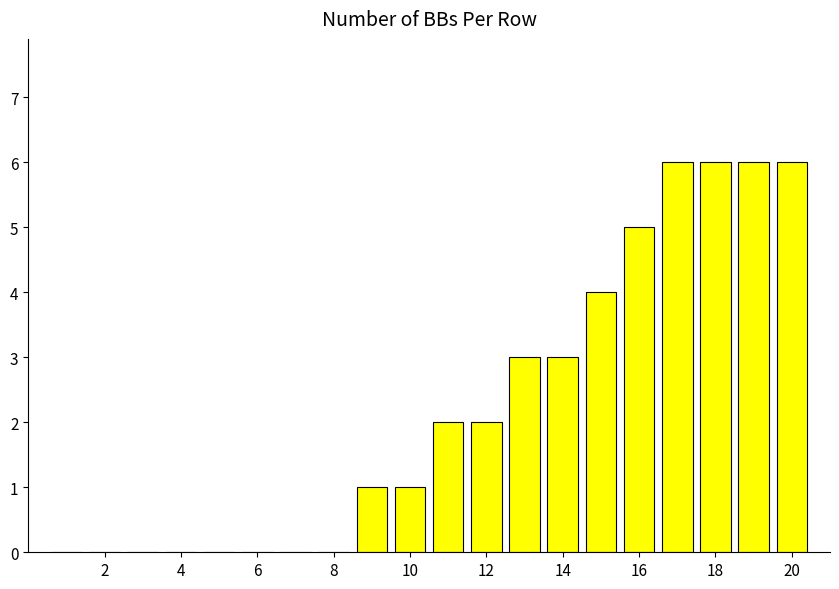

What is the maximum value shown in the chart?

6